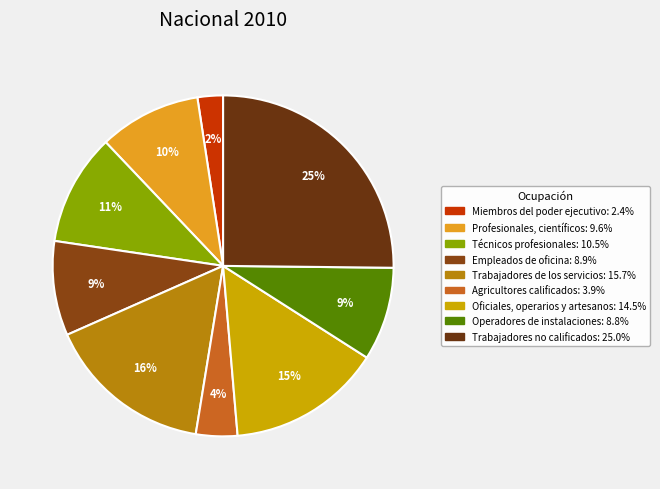

The Trabajadores de los servicios slice represents 24% of the pie. True or false?

False